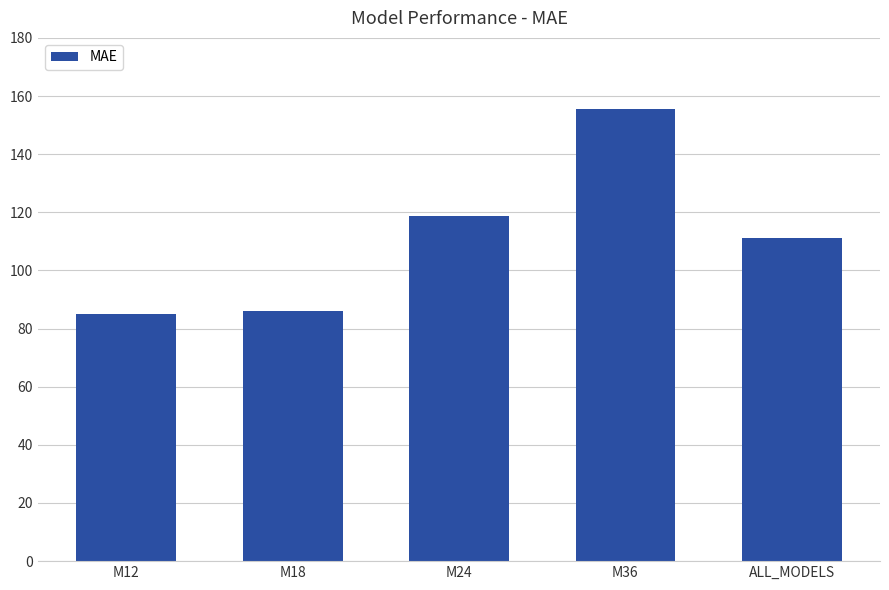

At which category does the chart reach its peak across all series?

M36